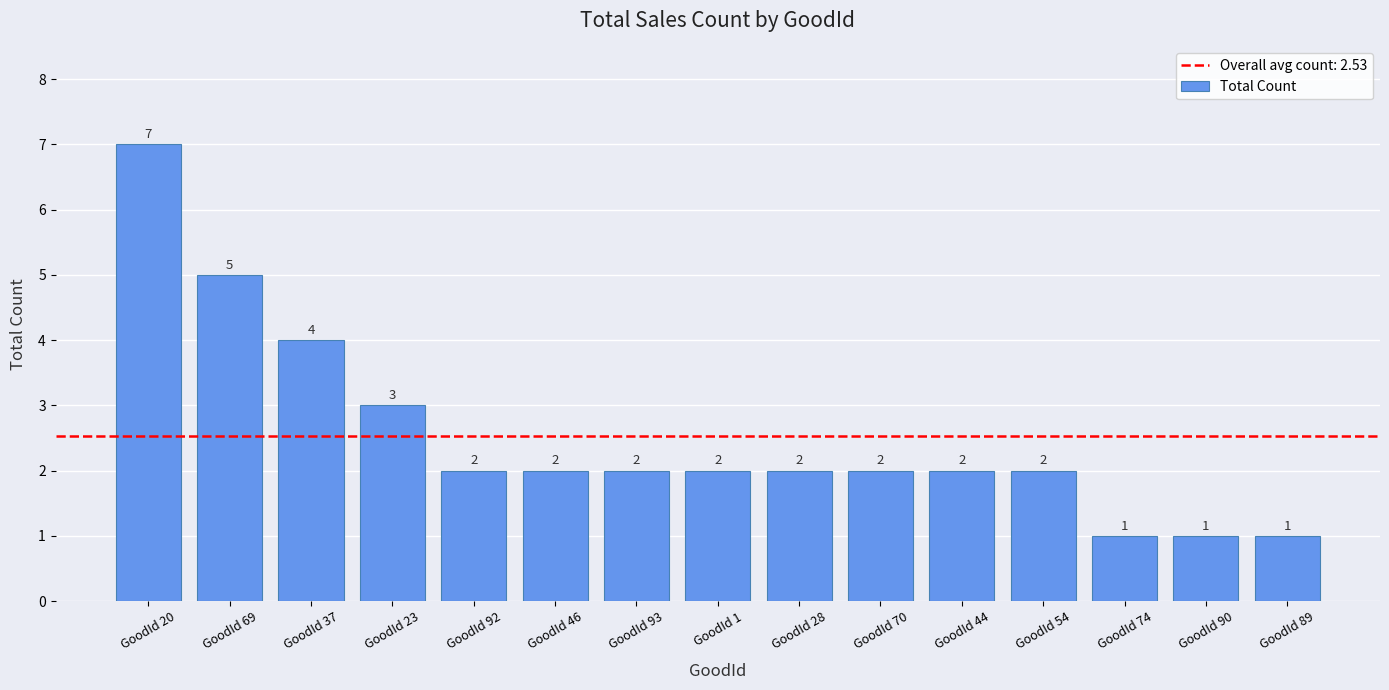

Reading right to left, what are all the values shown in this chart?

GoodId 89=1	GoodId 90=1	GoodId 74=1	GoodId 54=2	GoodId 44=2	GoodId 70=2	GoodId 28=2	GoodId 1=2	GoodId 93=2	GoodId 46=2	GoodId 92=2	GoodId 23=3	GoodId 37=4	GoodId 69=5	GoodId 20=7